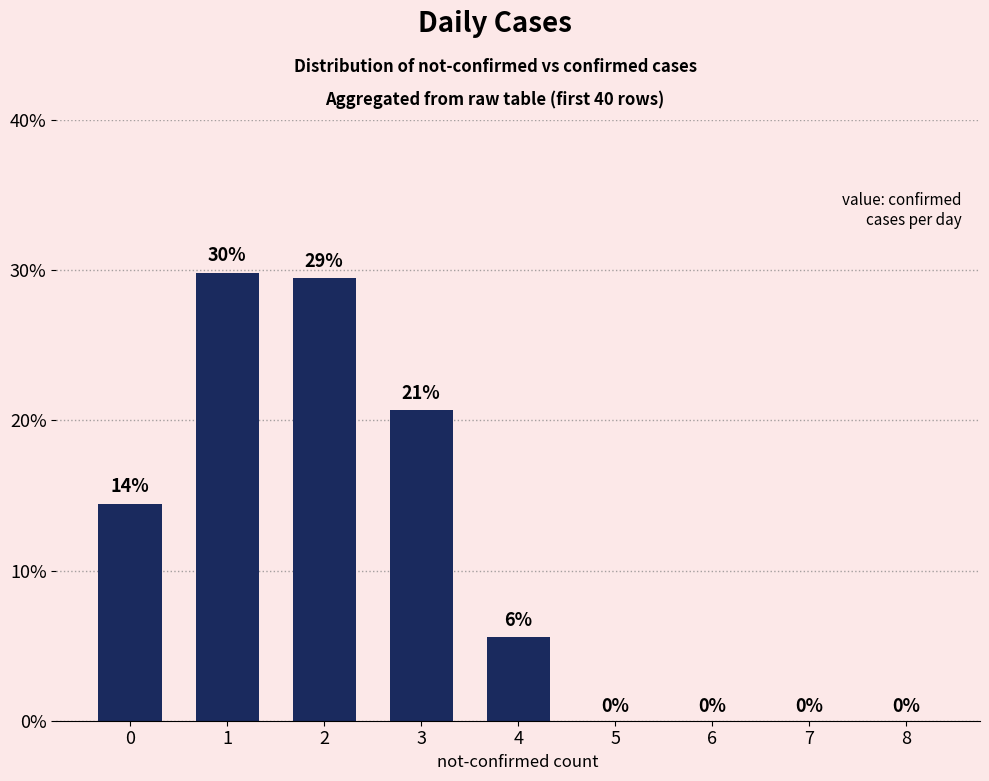

What is the value of the 3rd bar from the left?

29.5